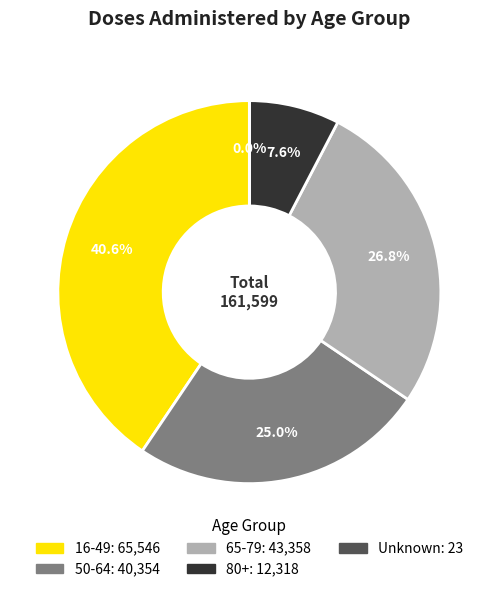

Is there any slice that represents more than half of the pie?

No